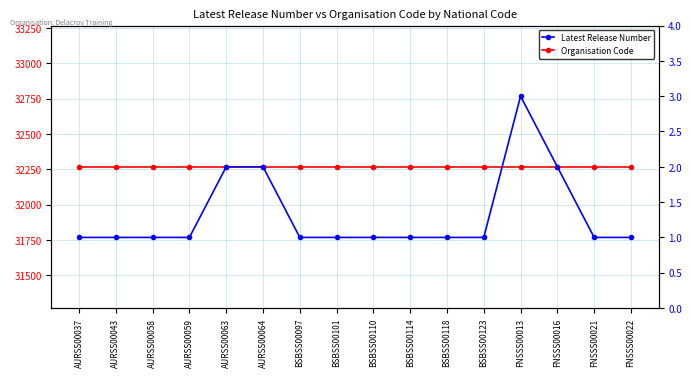

Reading left to right, list all the values displayed in this chart.

Organisation Code: 32267	32267	32267	32267	32267	32267	32267	32267	32267	32267	32267	32267	32267	32267	32267	32267
Latest Release Number: 1	1	1	1	2	2	1	1	1	1	1	1	3	2	1	1